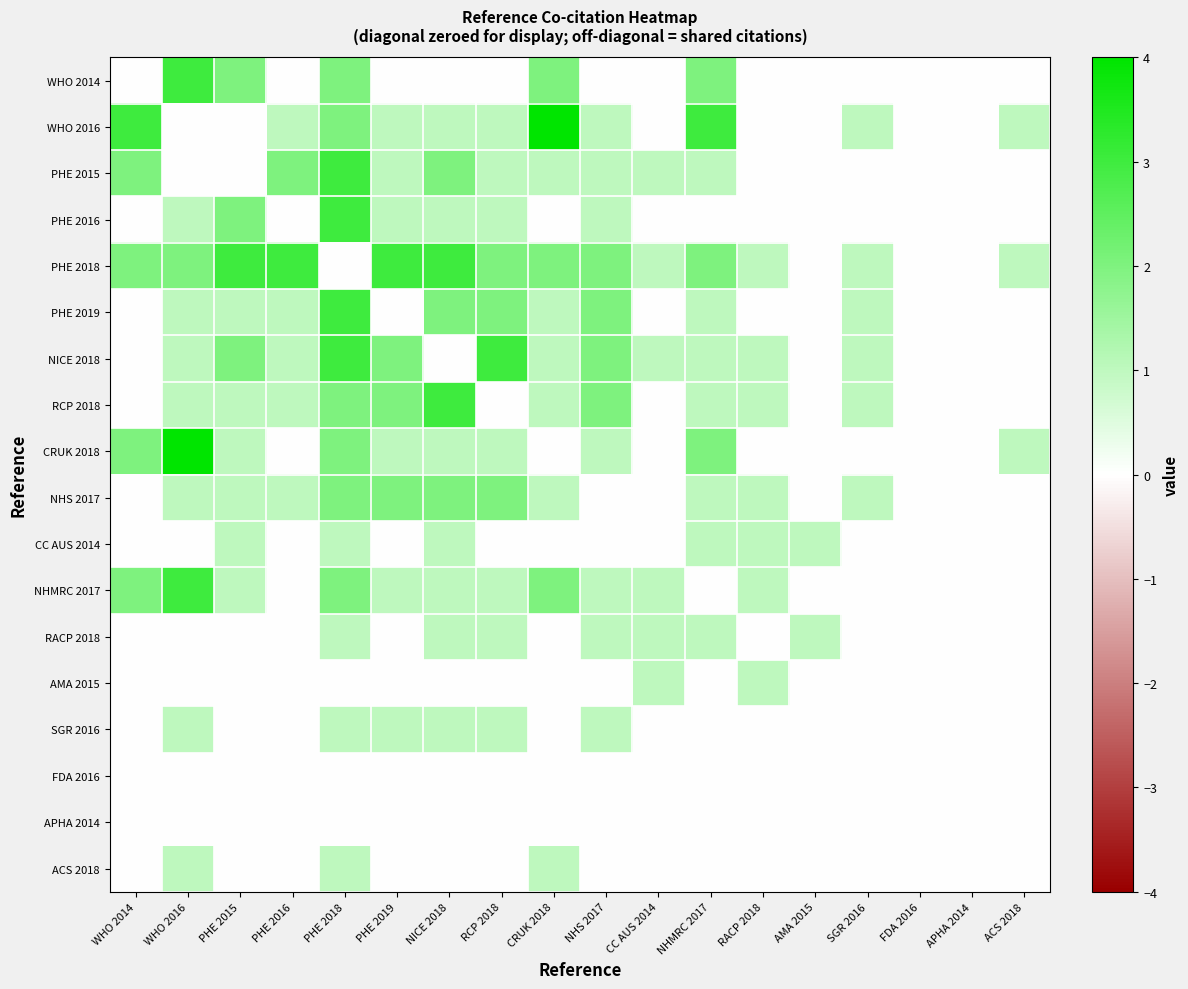

At how many categories does at least one series exceed 1?

11